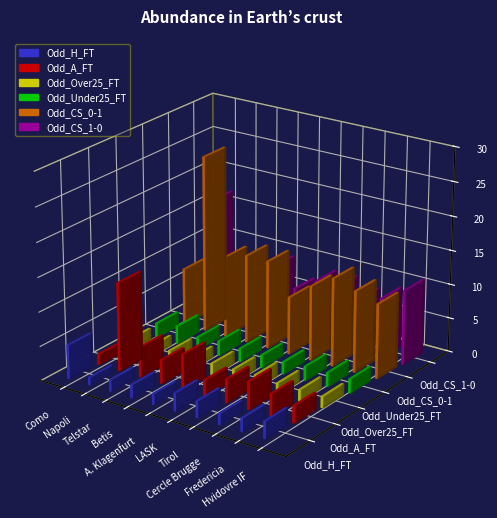

What is the difference between the maximum and minimum values in the Odd_CS_0-1 series?

17.5